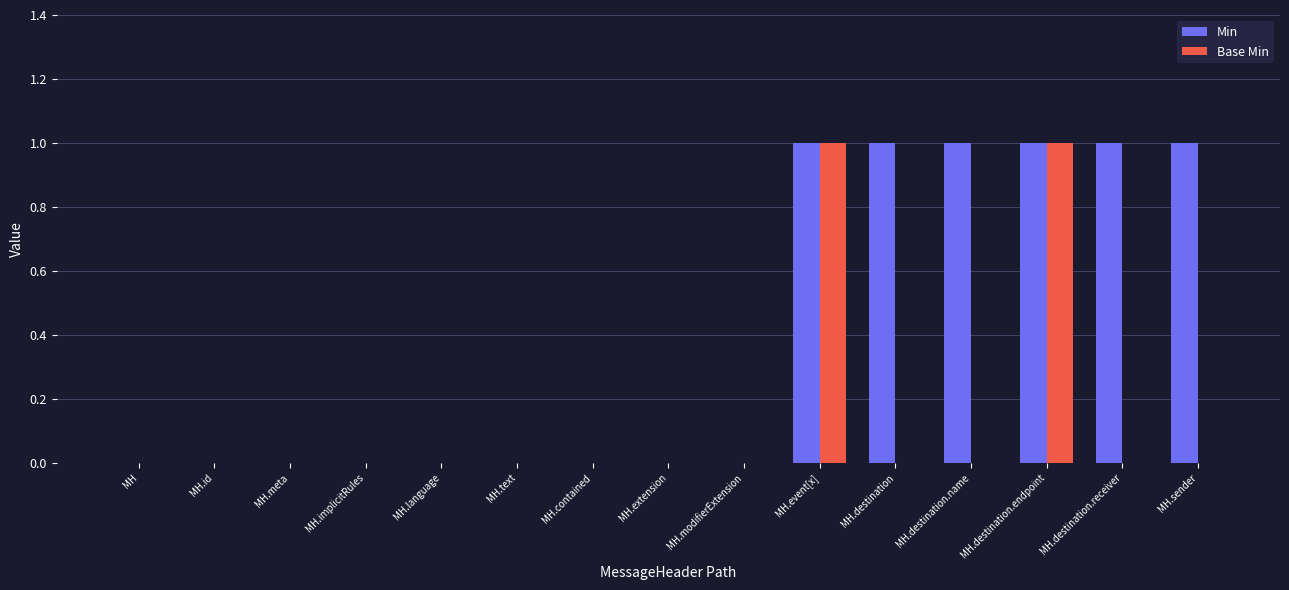

The Min series shows 0 at MH.text. True or false?

True